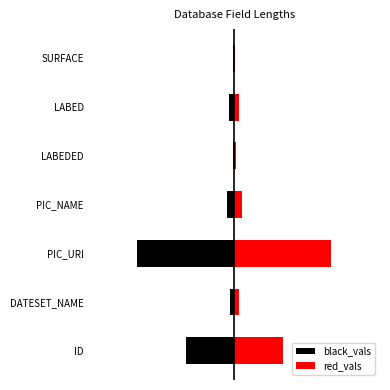

Are the bars grouped side by side (vs. stacked)?

Yes